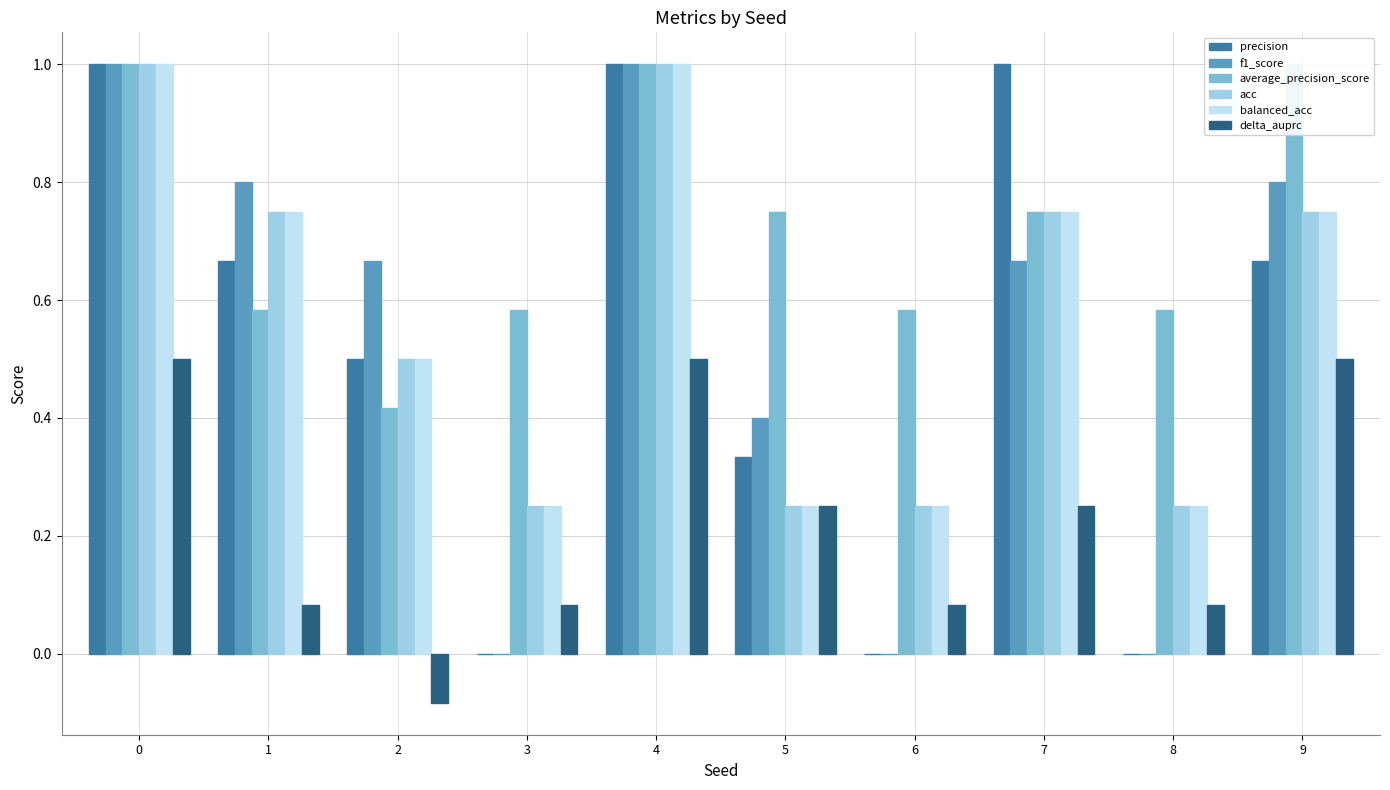

What is the maximum value for f1_score?

1.0